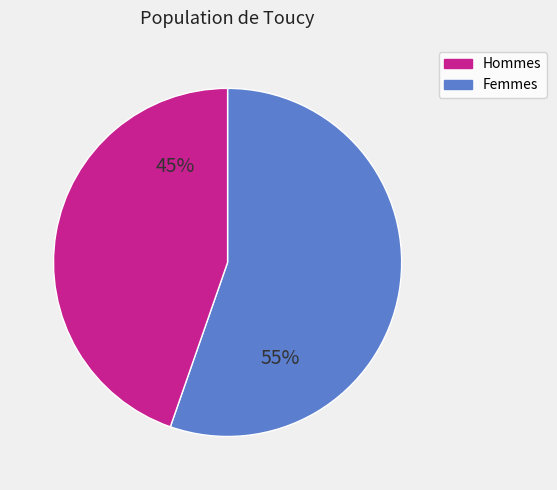

To the nearest percent, what is the average slice percentage?

50%